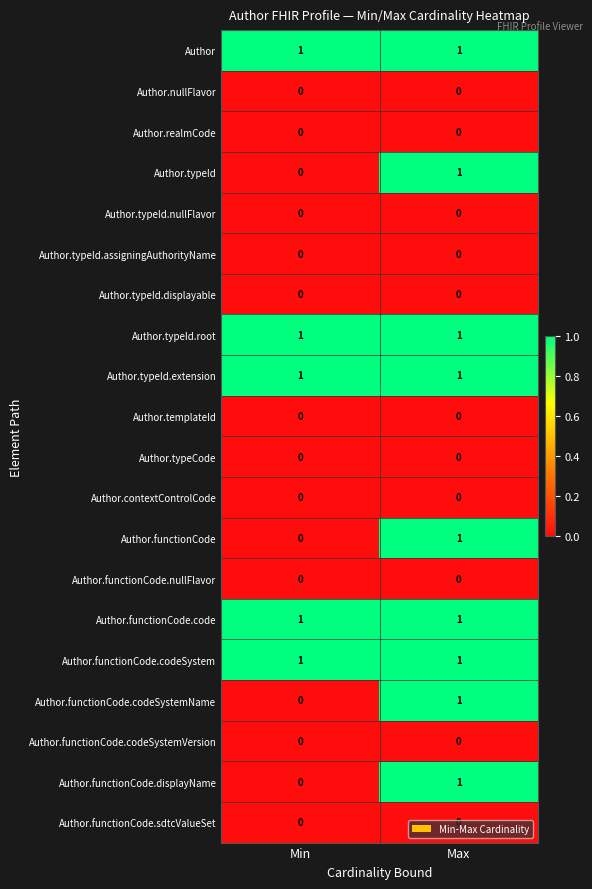

How many data points does each series have?

2